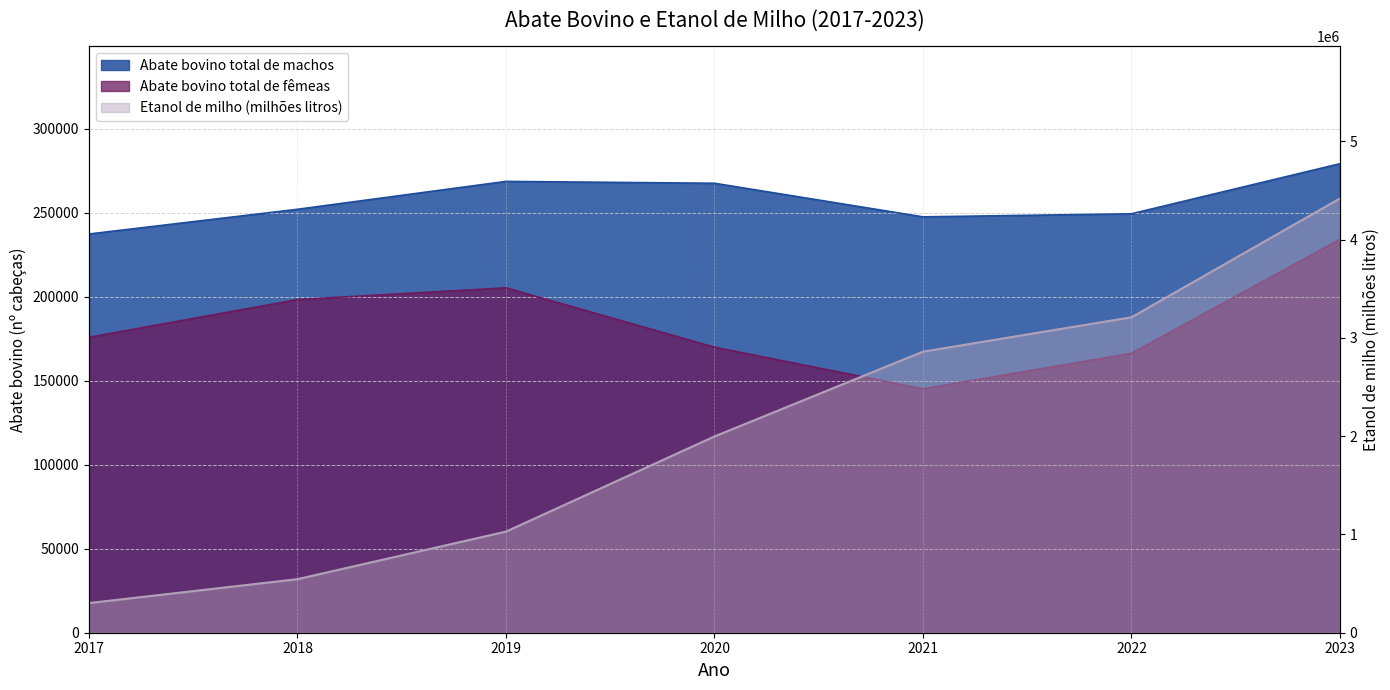

Reading right to left, list all the values displayed in this chart.

Abate bovino total de machos: 2023=279248.7	2022=249431.7	2021=247601.9	2020=267603.2	2019=268713.3	2018=252112.1	2017=237389.5
Abate bovino total de femeas: 2023=234254.1	2022=166361.8	2021=145218.8	2020=169991.3	2019=205347.1	2018=198347.6	2017=175901.8
Etanol de milho (milhoes litros): 2023=4419242.0	2022=3209840.0	2021=2860097.0	2020=1997490.0	2019=1029190.0	2018=545110.0	2017=301961.0